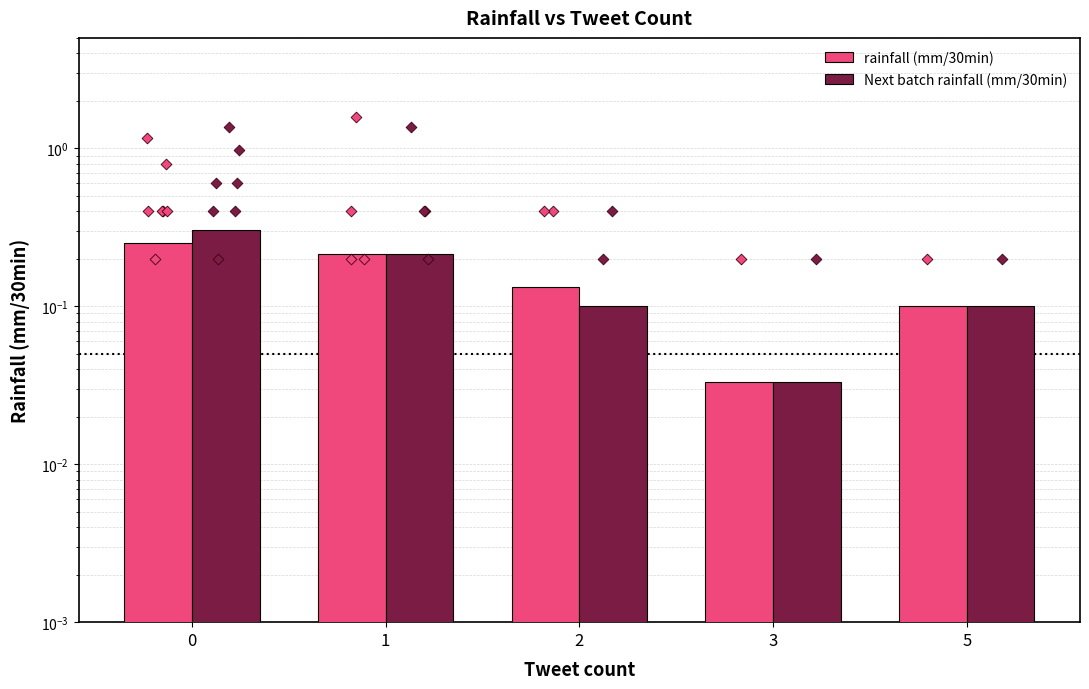

Which series has the largest total across all categories?

Next batch rainfall (mm/30min)